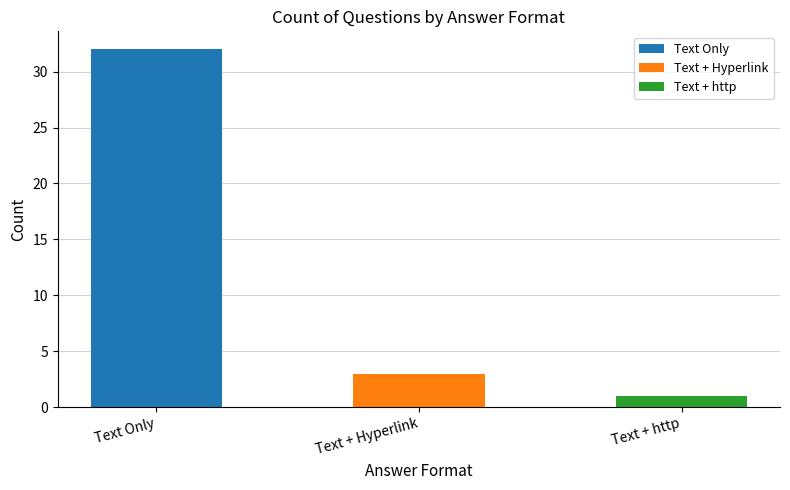

Which label corresponds to the largest value in the chart?

Text Only